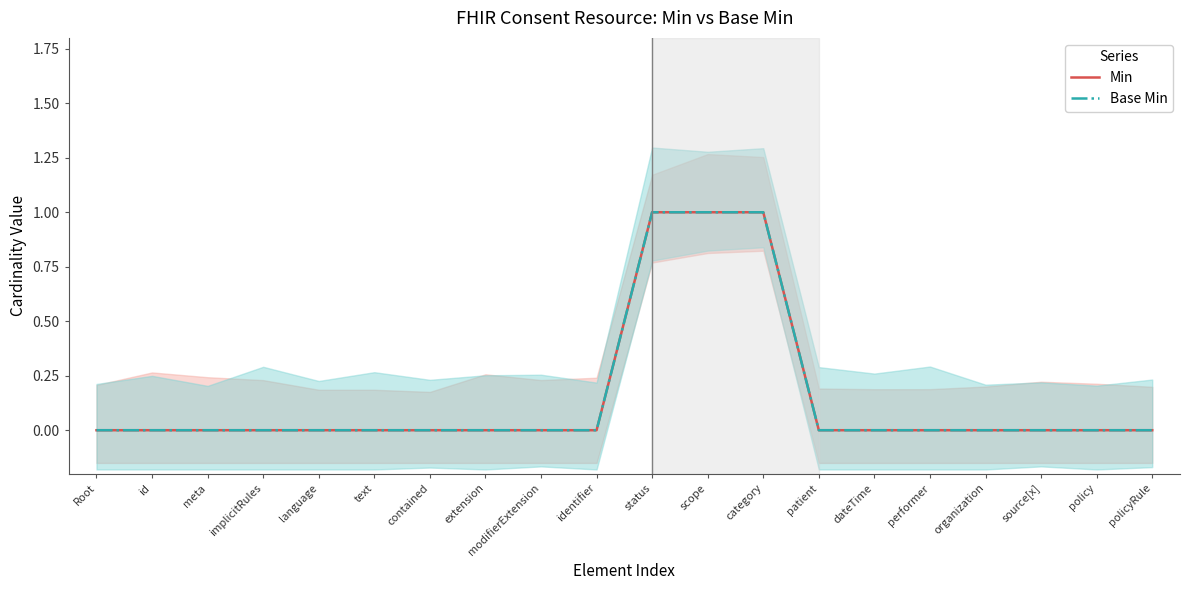

Reading left to right, list all the values displayed in this chart.

Min: 0	0	0	0	0	0	0	0	0	0	1	1	1	0	0	0	0	0	0	0
Base Min: 0	0	0	0	0	0	0	0	0	0	1	1	1	0	0	0	0	0	0	0